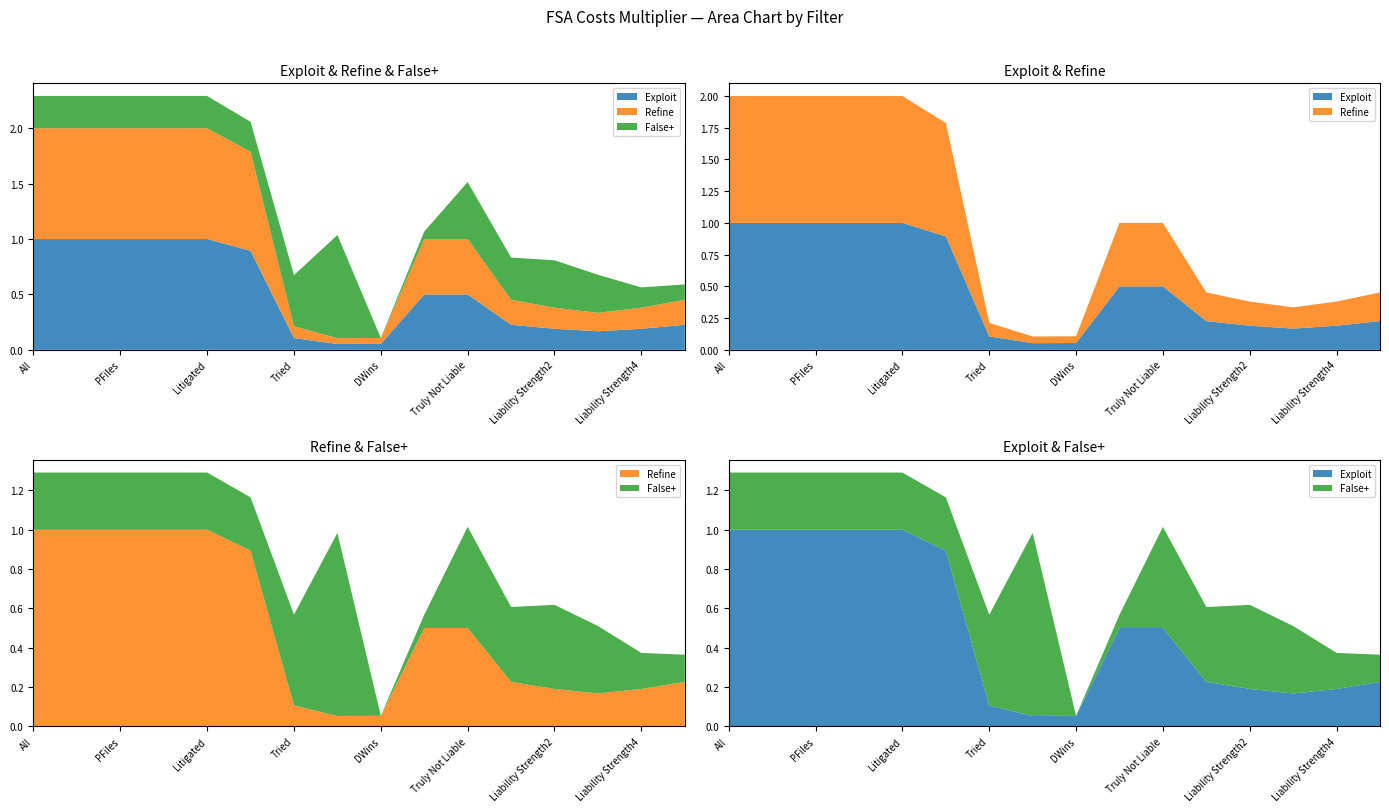

Reading left to right, transcribe all the data shown in this chart.

Exploit: All=1.0	DisputeArises=1.0	PFiles=1.0	DAnswers=1.0	Litigated=1.0	Settles=0.9	Tried=0.1	PWins=0.1	DWins=0.1	Truly Liable=0.5	Truly Not Liable=0.5	Liability Strength1=0.2	Liability Strength2=0.2	Liability Strength3=0.2	Liability Strength4=0.2	Liability Strength5=0.2
Refine: All=1.0	DisputeArises=1.0	PFiles=1.0	DAnswers=1.0	Litigated=1.0	Settles=0.9	Tried=0.1	PWins=0.1	DWins=0.1	Truly Liable=0.5	Truly Not Liable=0.5	Liability Strength1=0.2	Liability Strength2=0.2	Liability Strength3=0.2	Liability Strength4=0.2	Liability Strength5=0.2
False+: All=0.3	DisputeArises=0.3	PFiles=0.3	DAnswers=0.3	Litigated=0.3	Settles=0.3	Tried=0.5	PWins=0.9	DWins=0.0	Truly Liable=0.1	Truly Not Liable=0.5	Liability Strength1=0.4	Liability Strength2=0.4	Liability Strength3=0.3	Liability Strength4=0.2	Liability Strength5=0.1